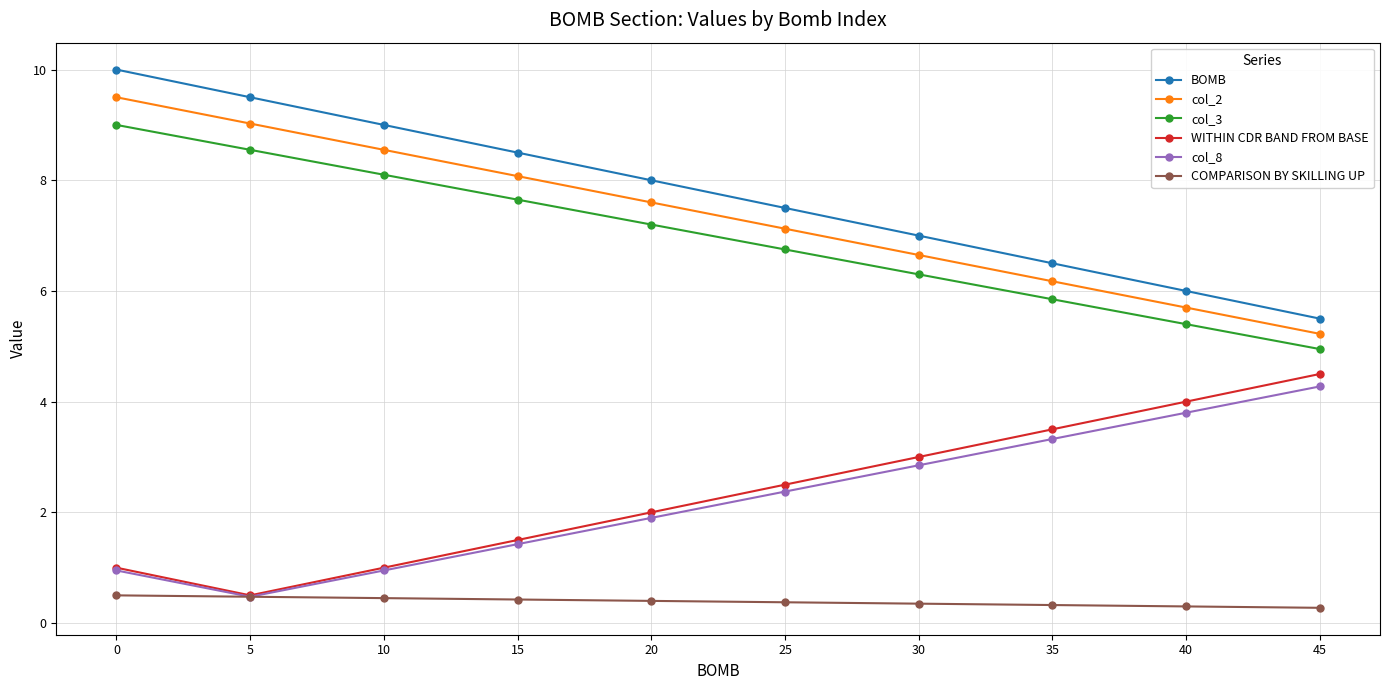

True or false: col_2 and col_3 intersect in this chart.

False